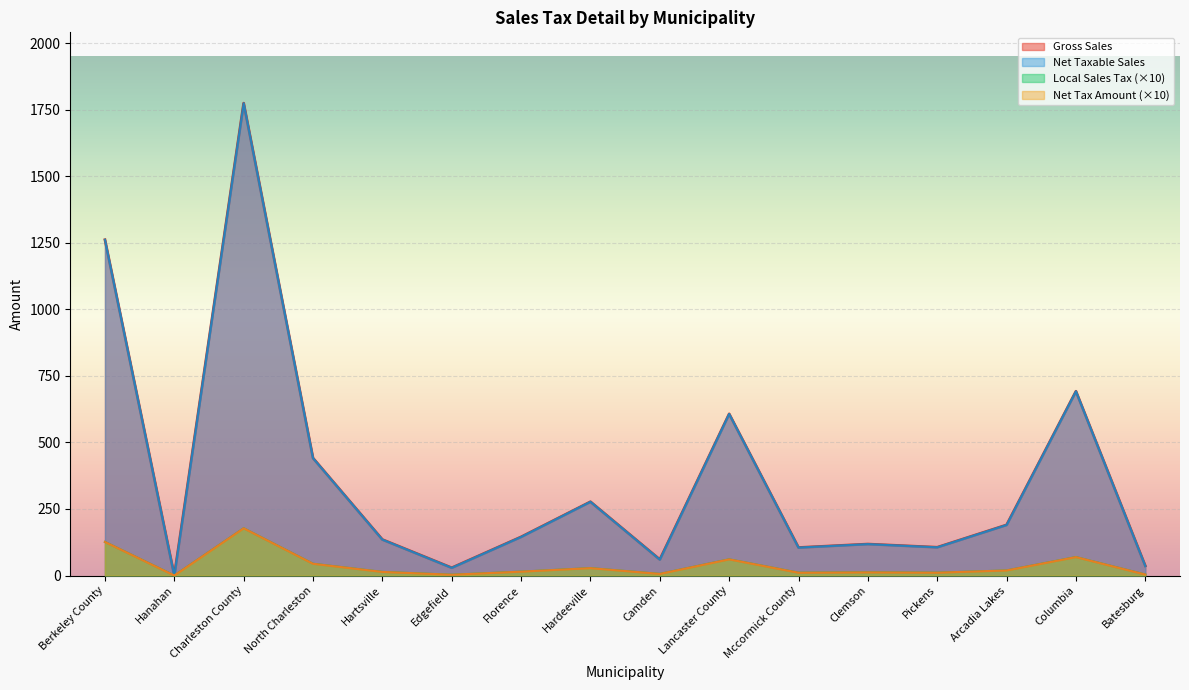

At how many categories does at least one series exceed 292?

5